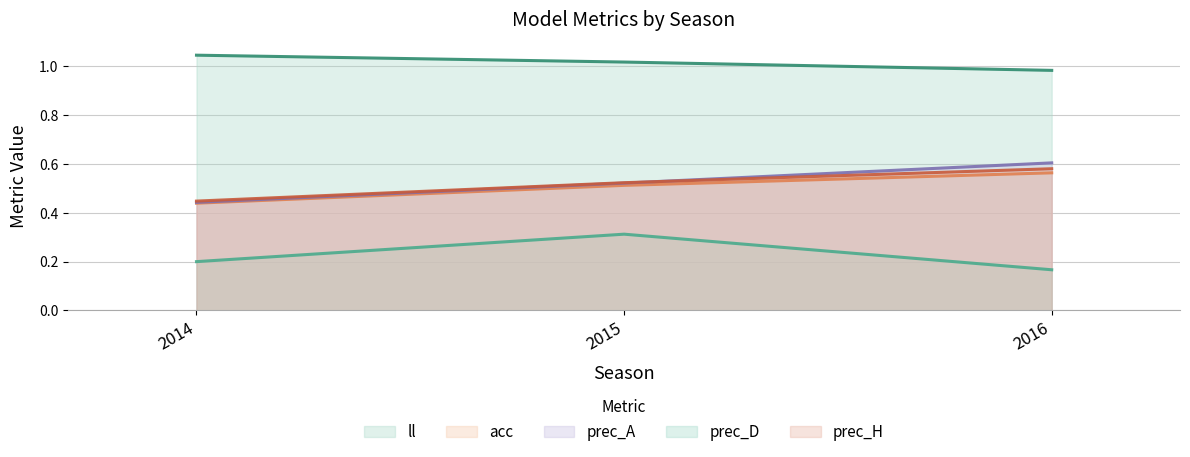

Which series has the largest total across all categories?

ll